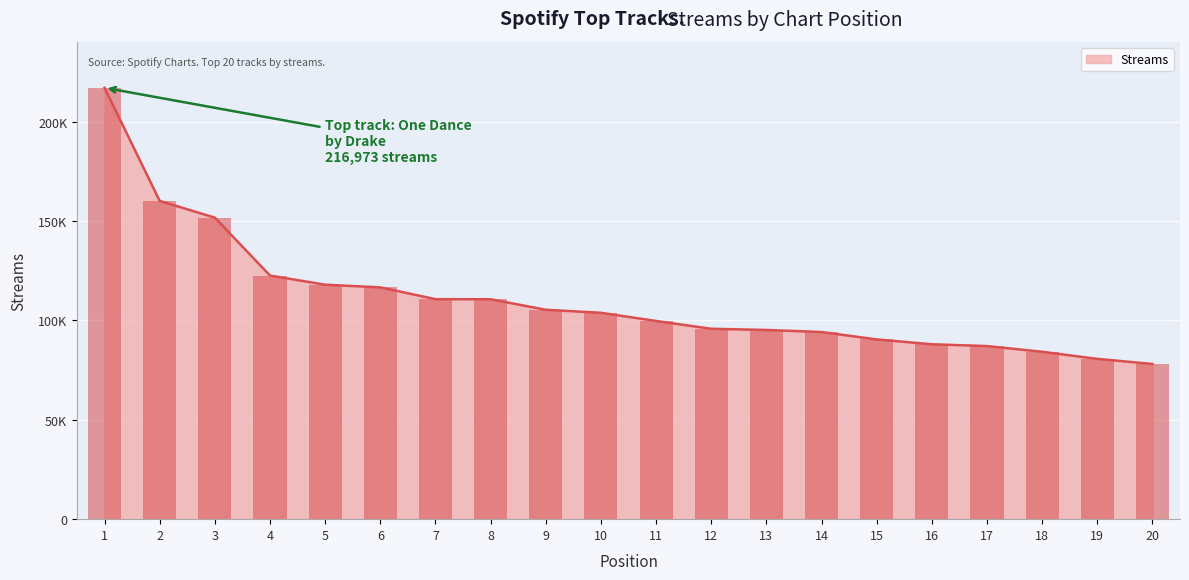

What is the difference between the second highest and minimum values?

82025